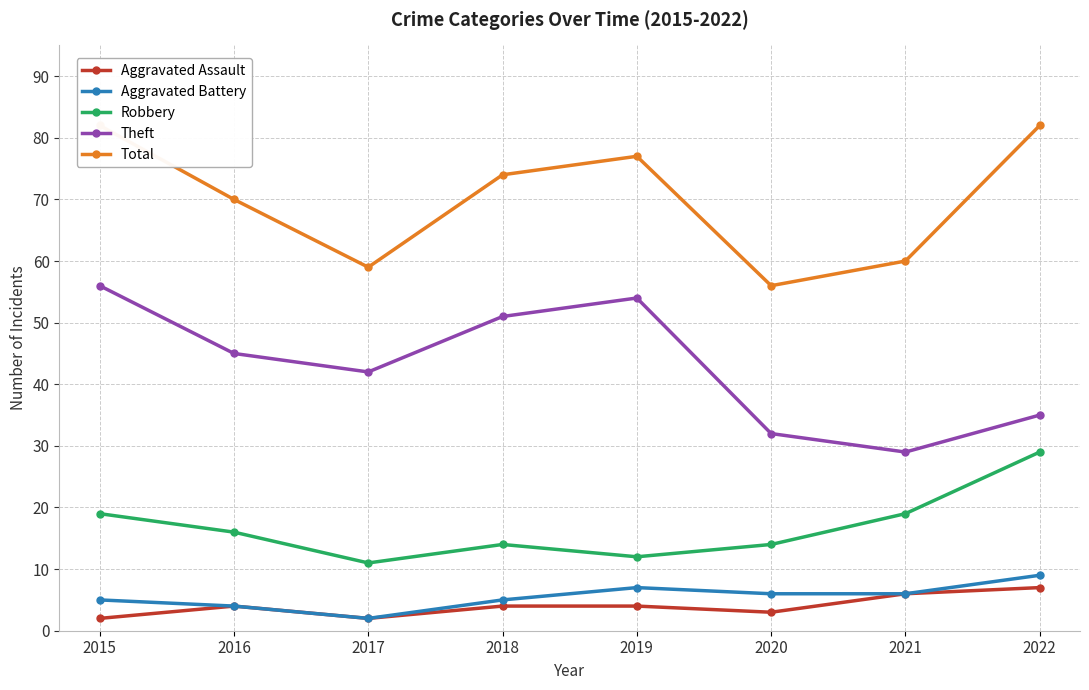

Reading left to right, list all the values displayed in this chart.

Aggravated Assault: 2015=2	2016=4	2017=2	2018=4	2019=4	2020=3	2021=6	2022=7
Aggravated Battery: 2015=5	2016=4	2017=2	2018=5	2019=7	2020=6	2021=6	2022=9
Robbery: 2015=19	2016=16	2017=11	2018=14	2019=12	2020=14	2021=19	2022=29
Theft: 2015=56	2016=45	2017=42	2018=51	2019=54	2020=32	2021=29	2022=35
Total: 2015=82	2016=70	2017=59	2018=74	2019=77	2020=56	2021=60	2022=82